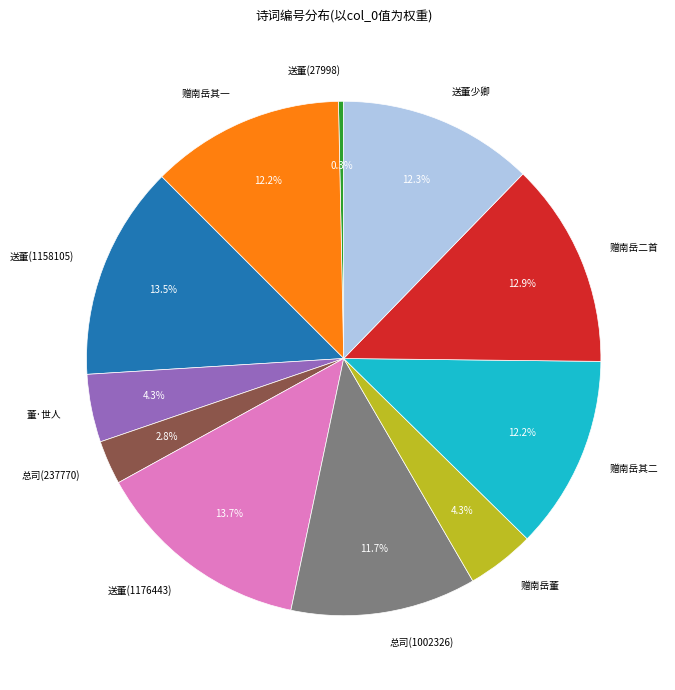

Does any single category account for the majority?

No